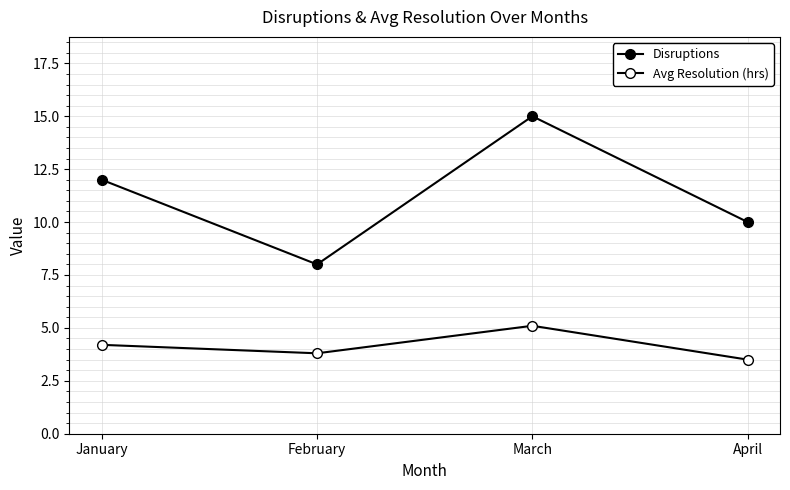

What is the lowest value of the Disruptions series?

8.0